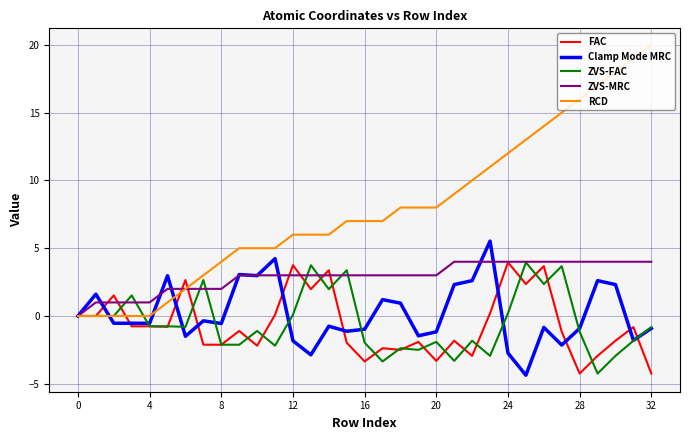

True or false: Clamp Mode MRC has more than 0 points higher than both neighbors.

True